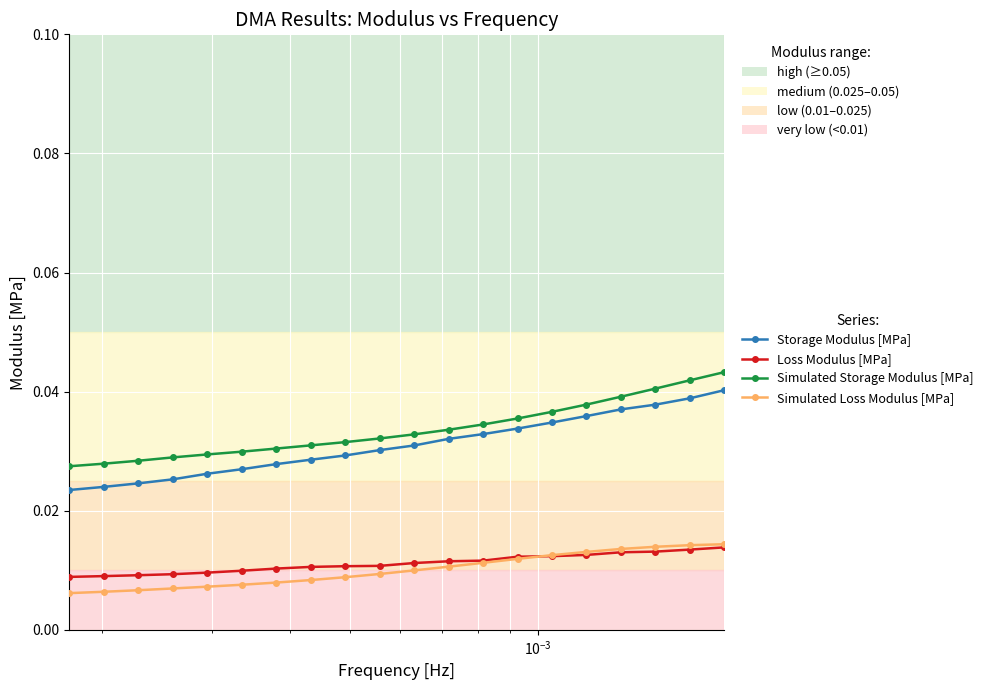

True or false: Storage Modulus [MPa] and Simulated Loss Modulus [MPa] intersect in this chart.

False